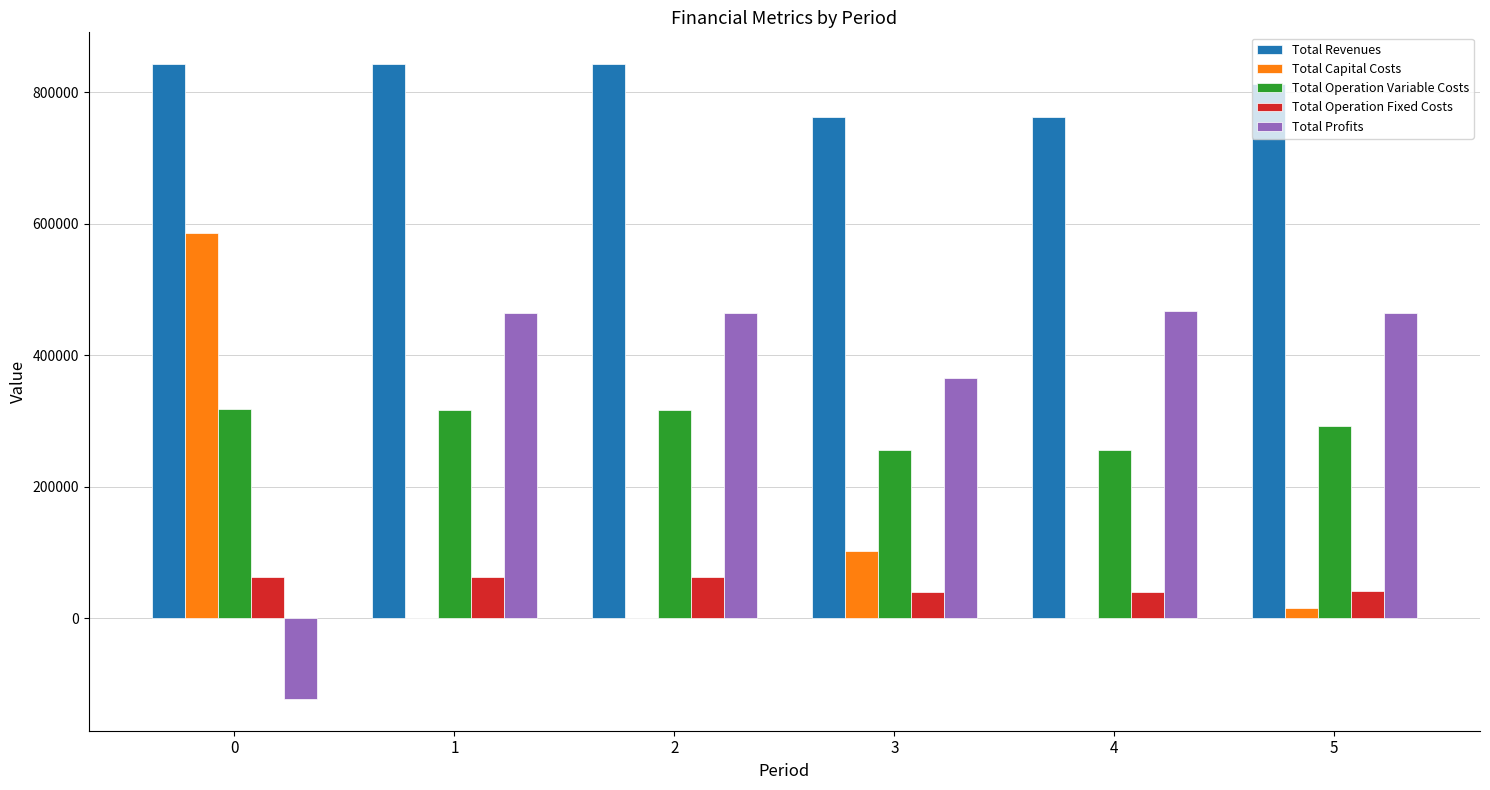

What are all the series names shown in the legend?

Total Revenues, Total Capital Costs, Total Operation Variable Costs, Total Operation Fixed Costs, Total Profits